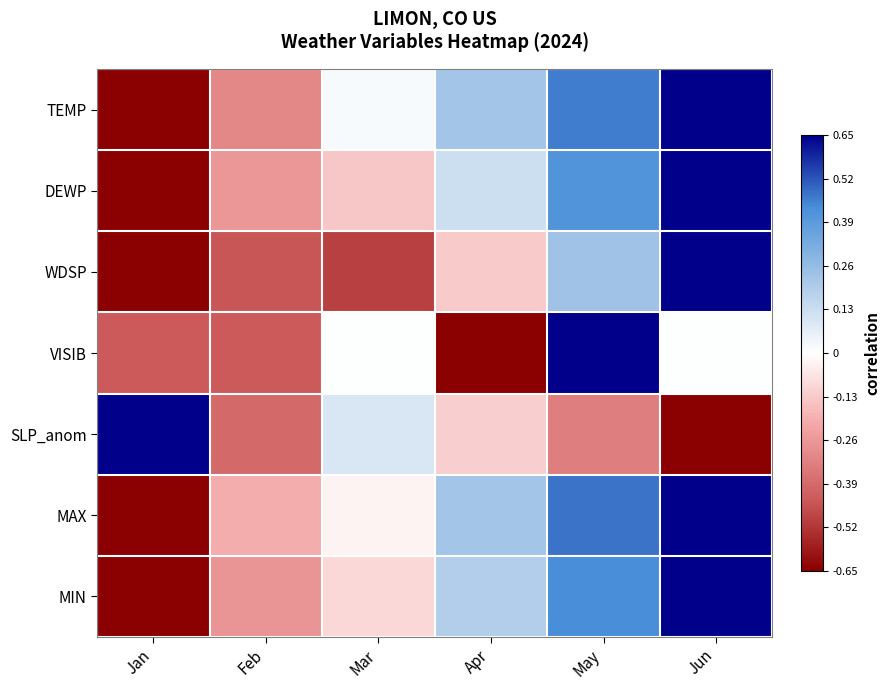

Rank the series at Feb from highest to lowest value.

MAX, DEWP, MIN, TEMP, SLP_anom, VISIB, WDSP